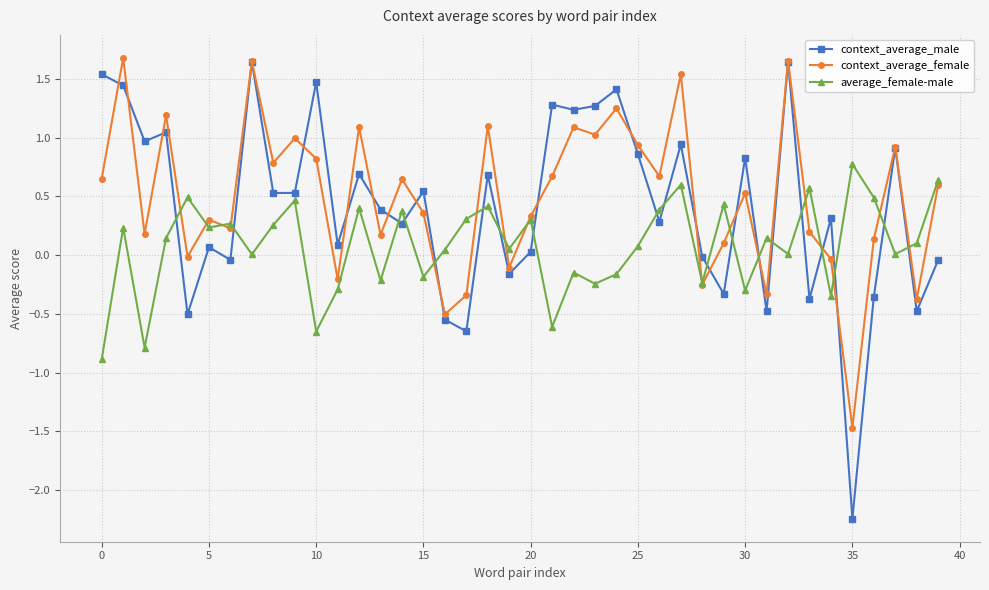

What is the lowest value of the context_average_female series?

-1.5